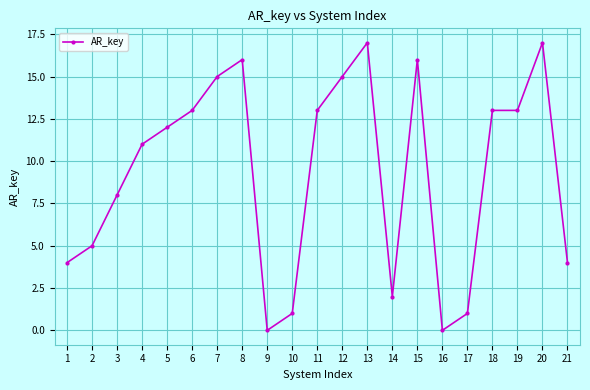

What value does the data have at 19, to the nearest 10?

10